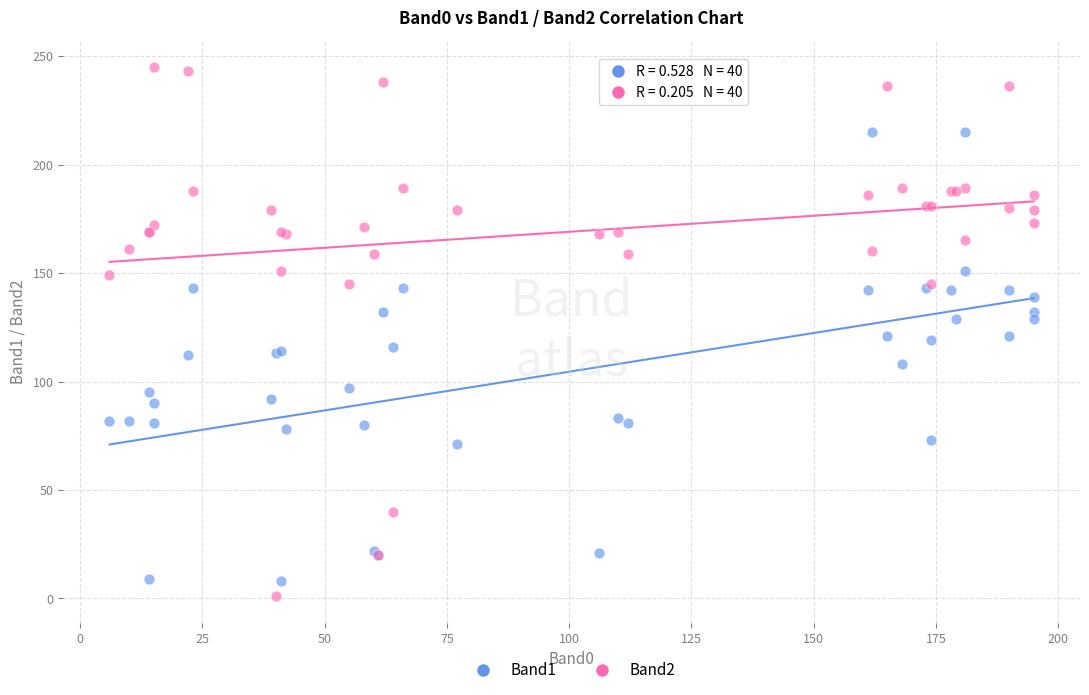

Which series has the widest spread of Y values?

Band2